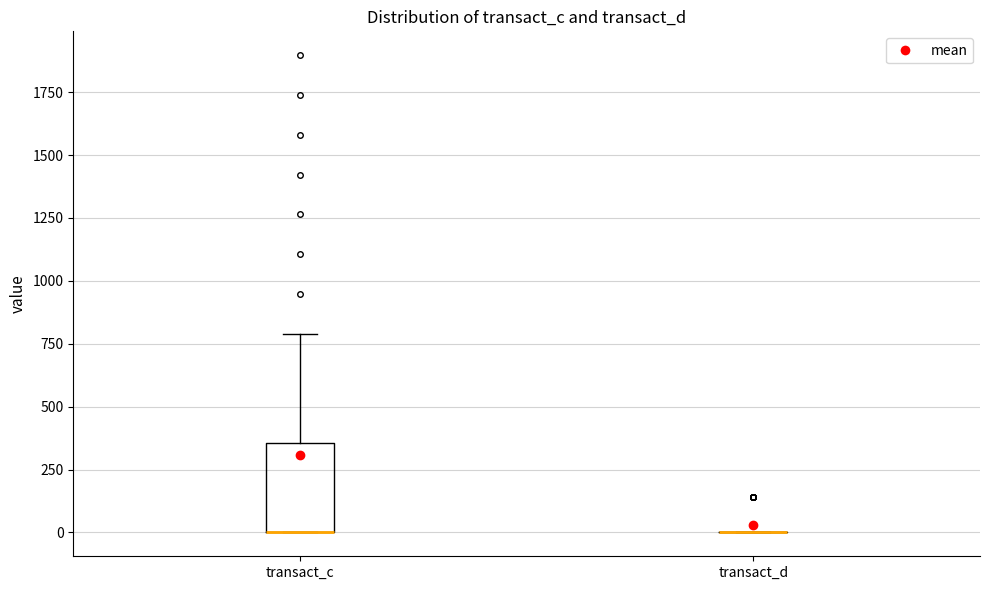

Where does the upper whisker of the box for transact_c end on the y-axis? The values are not printed on the chart, so give them approximately, as read against the axis.

800